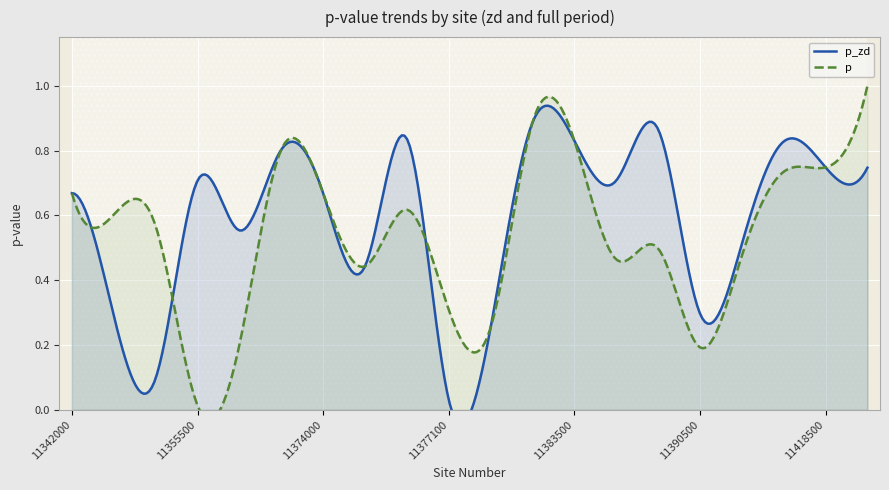

What is the difference between the maximum and minimum values in the p series?

1.0